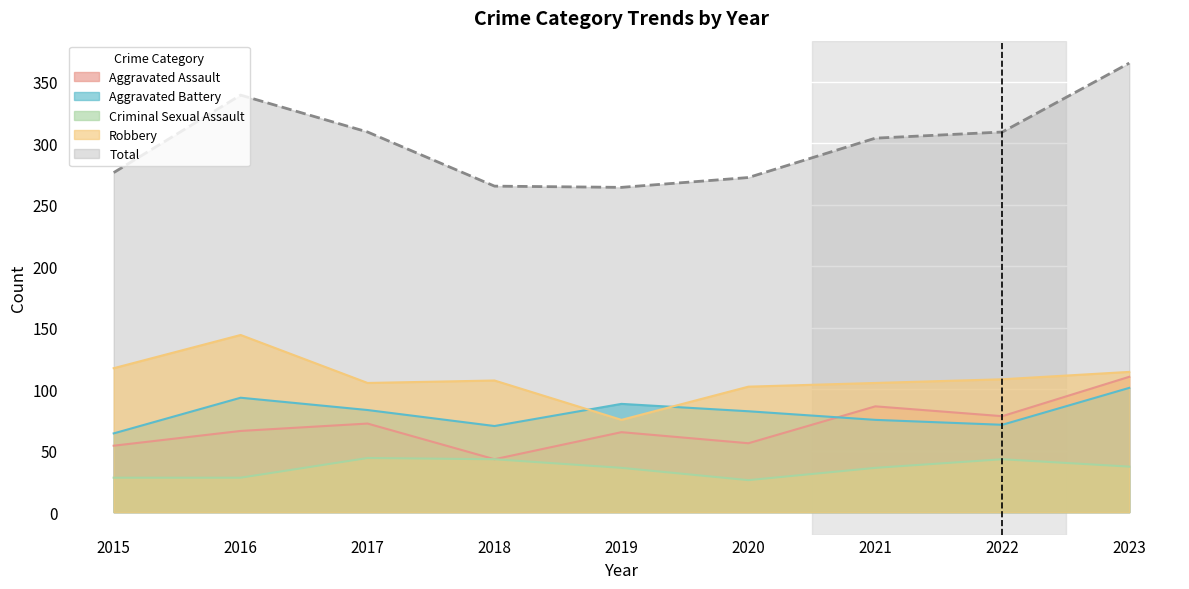

How many series are shown in this chart?

5